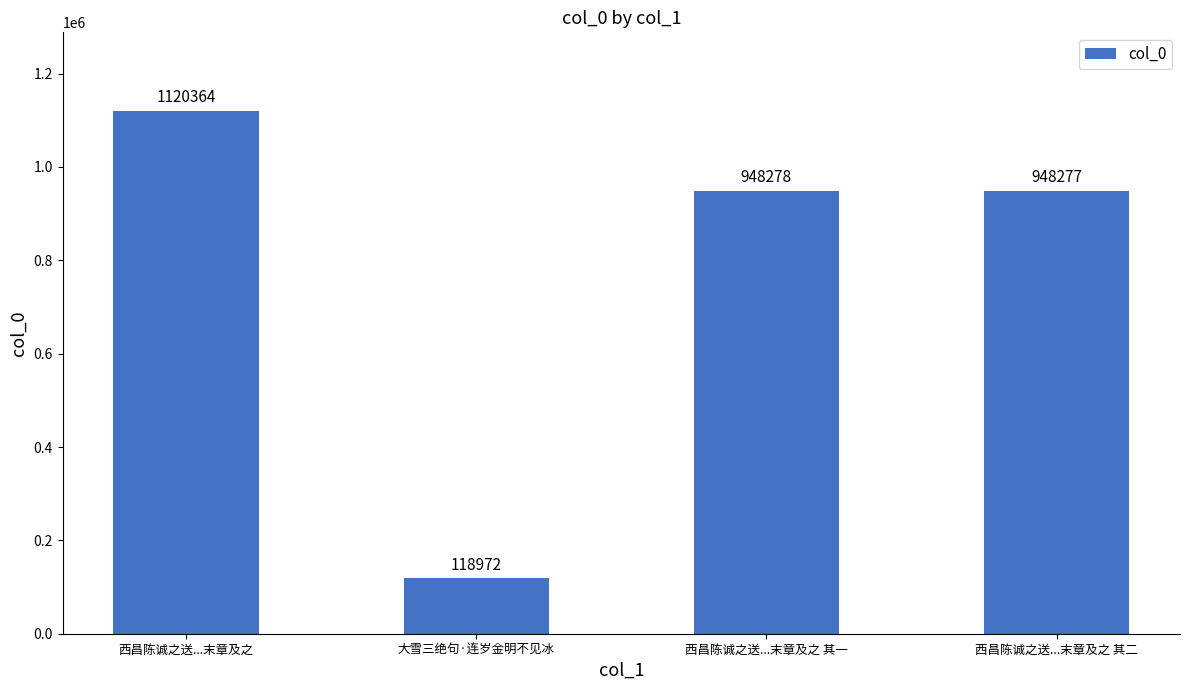

What is the sum of the values at 西昌陈诚之送...末章及之 其一 and 西昌陈诚之送...末章及之?

2068642